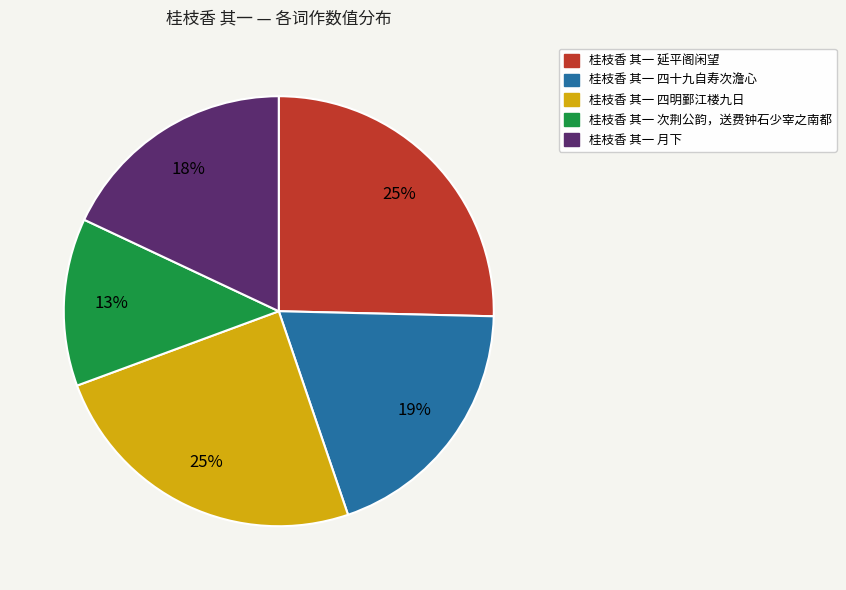

Count the number of slices in the pie.

5